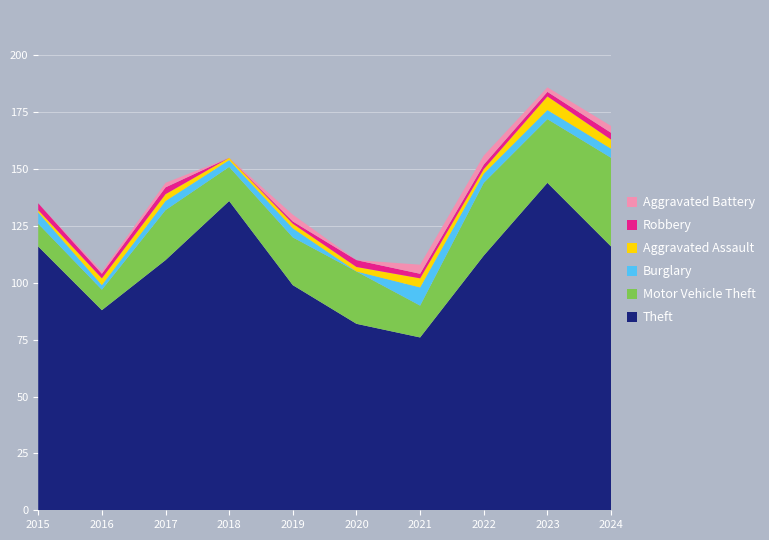

Reading right to left, list all the values displayed in this chart.

Theft: 116	144	112	76	82	99	136	110	88	116
Motor Vehicle Theft: 39	28	32	14	23	21	15	22	9	10
Burglary: 4	4	4	8	0	4	3	4	2	5
Aggravated Assault: 4	6	2	4	2	2	1	3	3	1
Robbery: 3	2	2	2	3	1	0	3	2	3
Aggravated Battery: 3	2	4	4	0	3	0	2	1	0